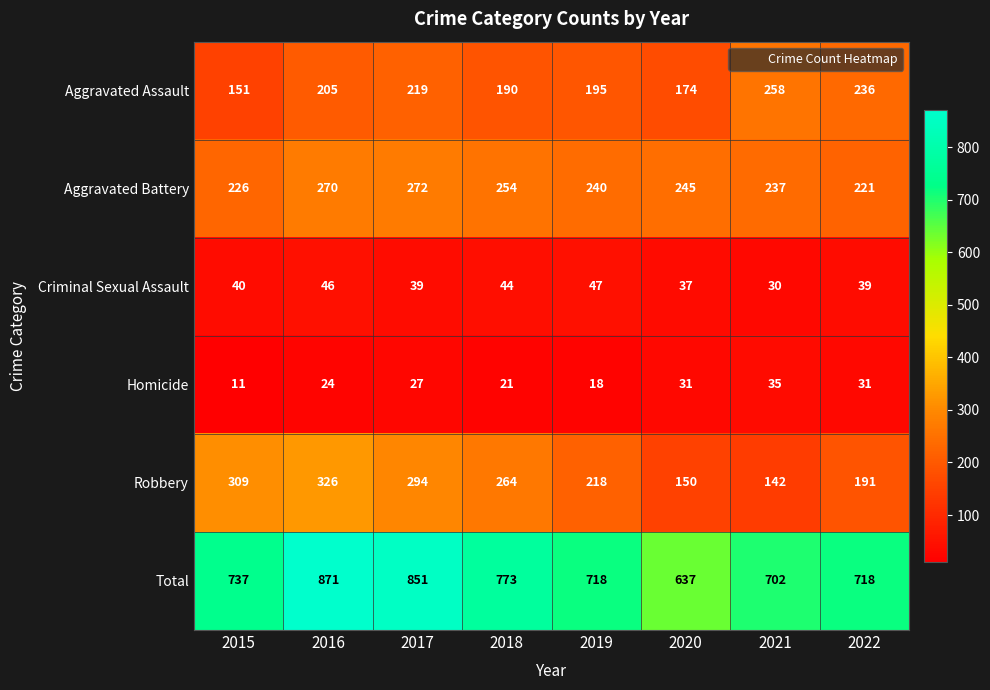

At which category does the chart reach its minimum across all series?

2015